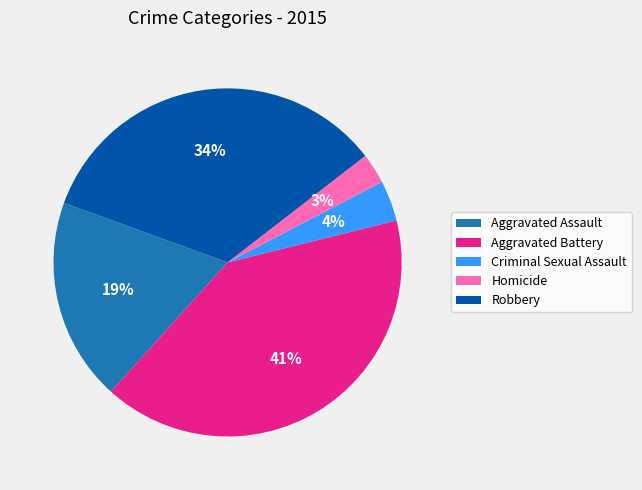

To the nearest percent, what is the combined percentage of Robbery and Criminal Sexual Assault?

38%